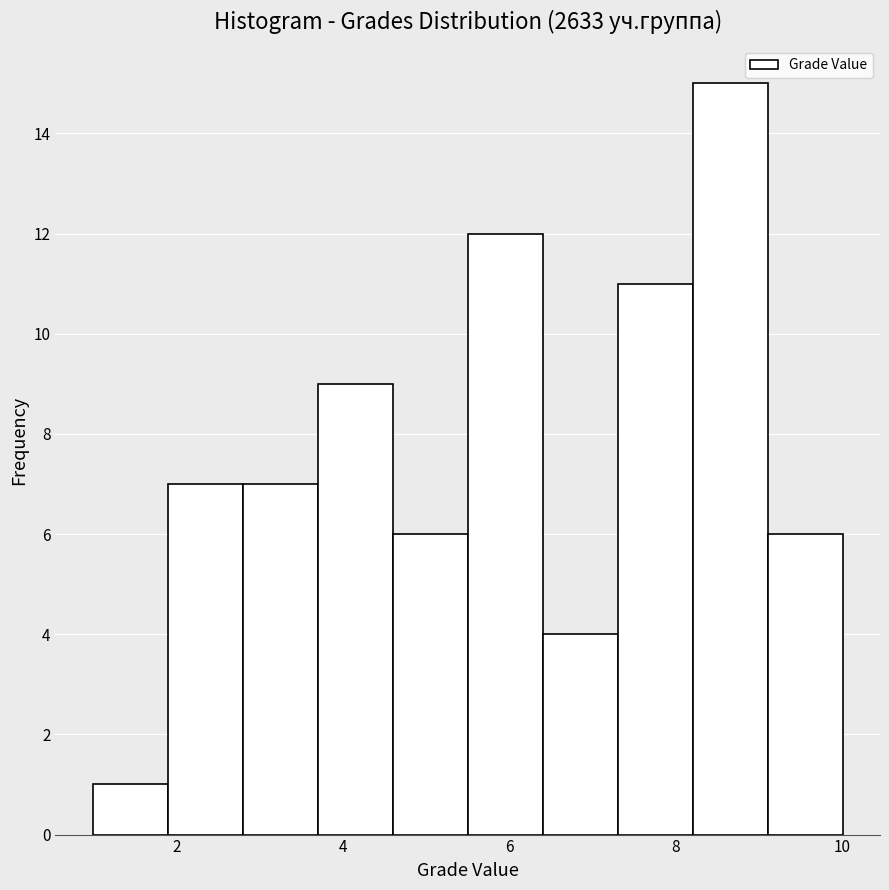

What is the height of the bar covering 3.7 to 4.6 on the x-axis? Neither the bar edges nor the heights are printed on the chart, so give them approximately, as read against the axes.

9